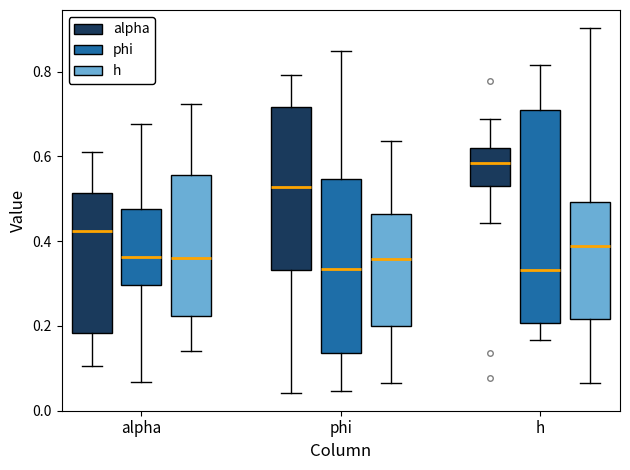

Reading left to right, read every box against the y-axis: the position of its median line, the range the box covers, and the ends of its whiskers. The values are not printed on the chart, so give them approximately, as read against the axis.

alpha (alpha): median 0.42, box 0.18 to 0.52, whiskers 0.10 to 0.62
alpha (phi): median 0.36, box 0.30 to 0.48, whiskers 0.06 to 0.68
alpha (h): median 0.36, box 0.22 to 0.56, whiskers 0.14 to 0.72
phi (alpha): median 0.52, box 0.34 to 0.72, whiskers 0.04 to 0.80
phi (phi): median 0.34, box 0.14 to 0.54, whiskers 0.04 to 0.84
phi (h): median 0.36, box 0.20 to 0.46, whiskers 0.06 to 0.64
h (alpha): median 0.58, box 0.54 to 0.62, whiskers 0.44 to 0.68
h (phi): median 0.34, box 0.20 to 0.70, whiskers 0.16 to 0.82
h (h): median 0.38, box 0.22 to 0.50, whiskers 0.06 to 0.90